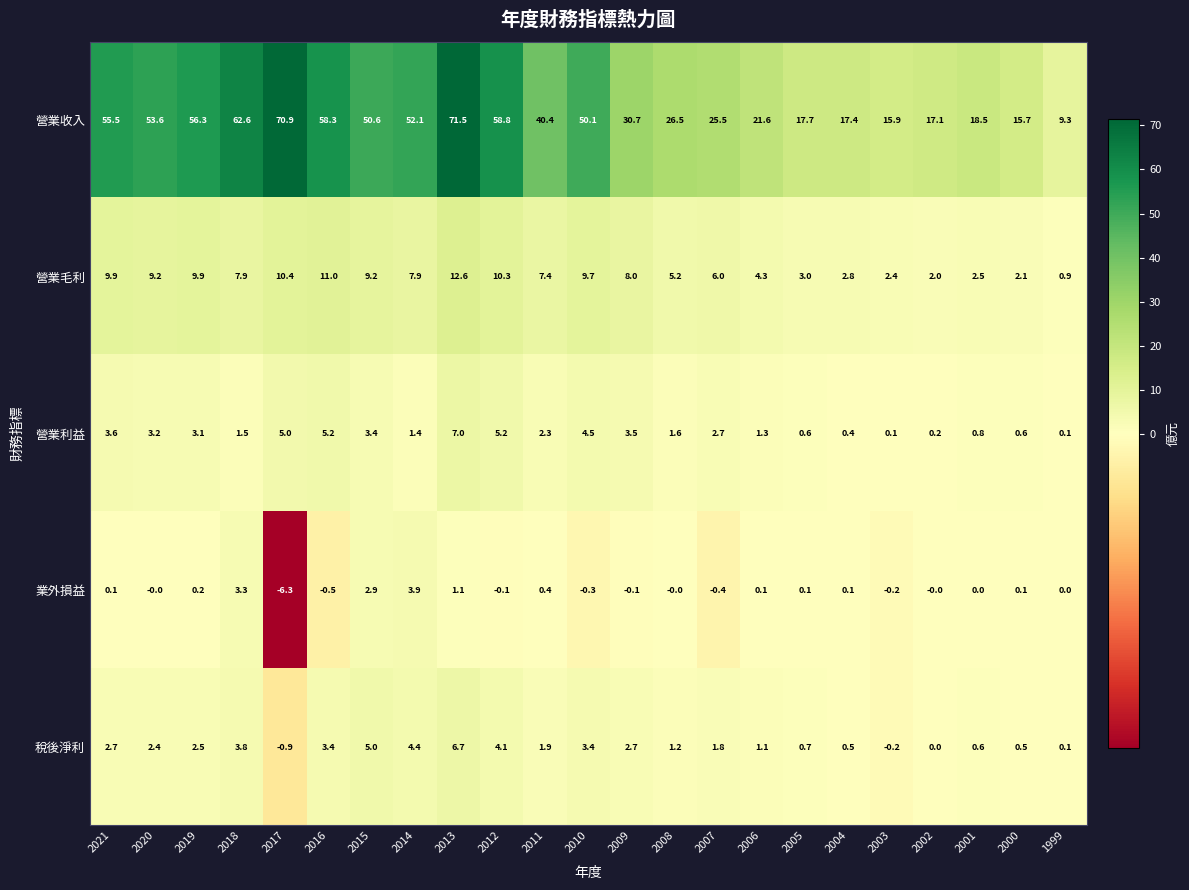

Which series has the widest spread of values?

營業收入